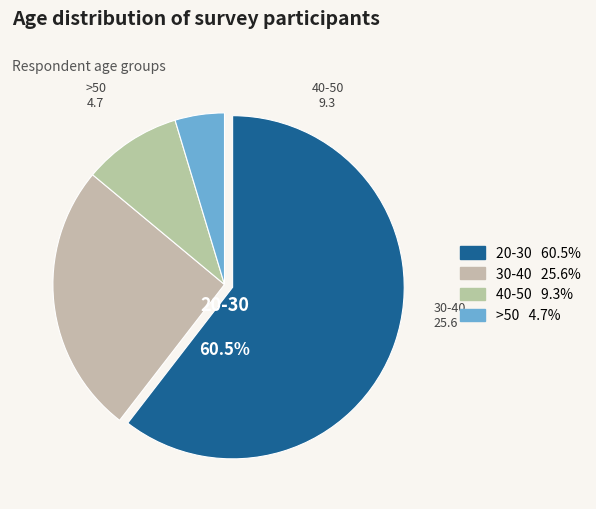

Is there any slice that represents more than half of the pie?

Yes